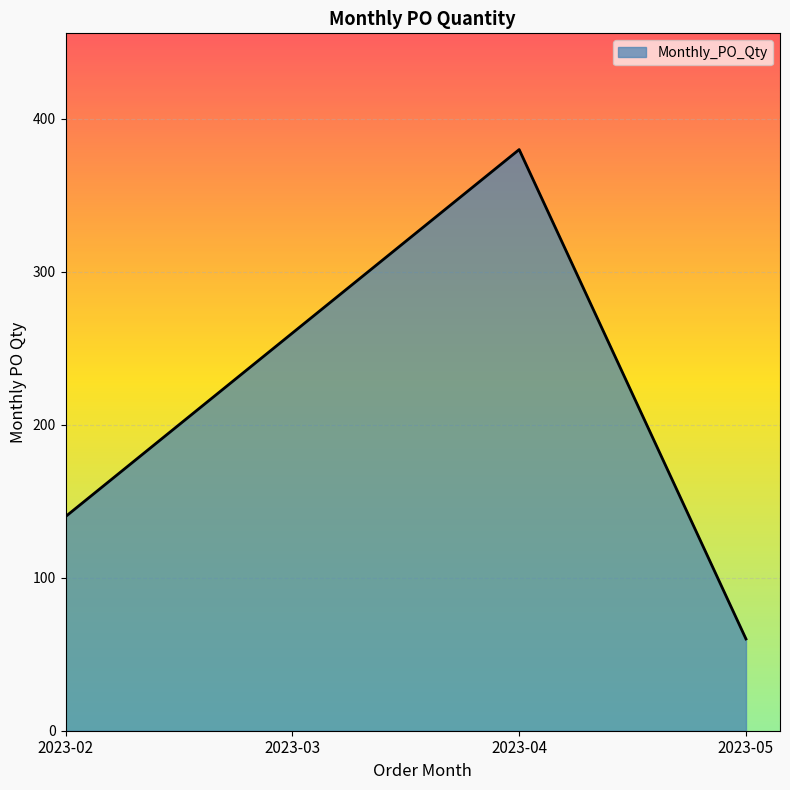

Which has a higher value, 2023-03 or 2023-02?

2023-03